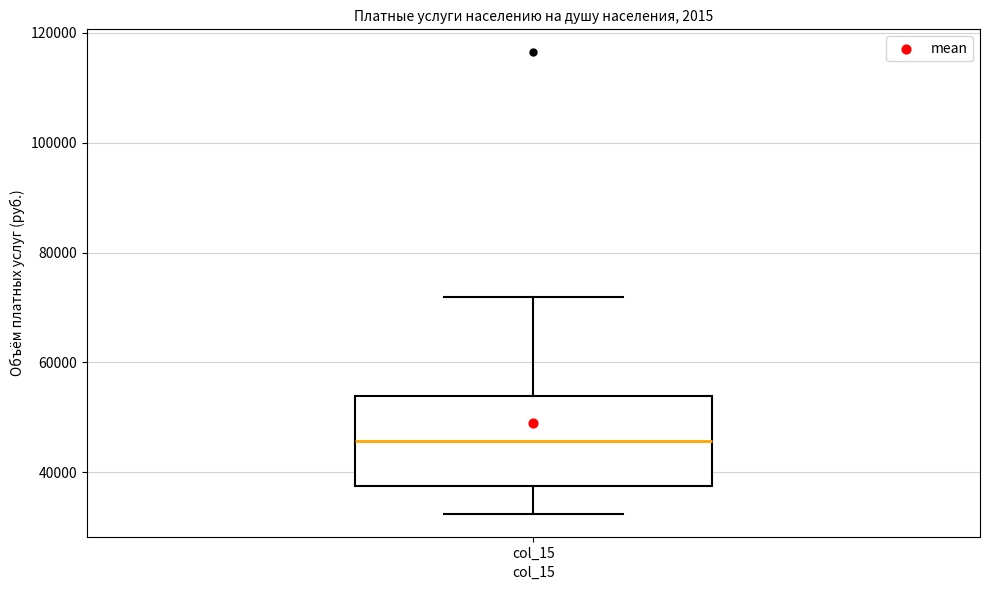

Read this box plot against the y-axis: the position of the median line, the range covered by the box, and the ends of both whiskers. The values are not printed on the chart, so give them approximately, as read against the axis.

median 46000, box 38000 to 54000, whiskers 32000 to 72000